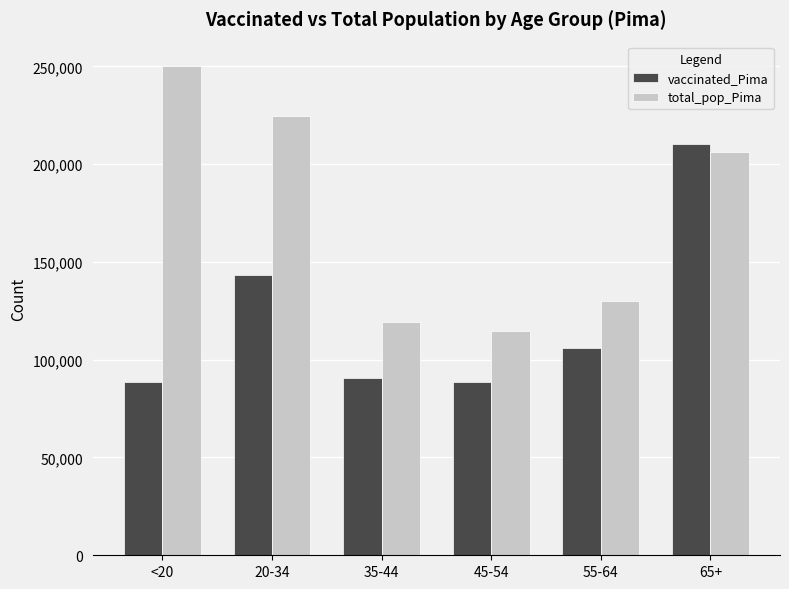

What is the sum of all vaccinated_Pima values?

727432